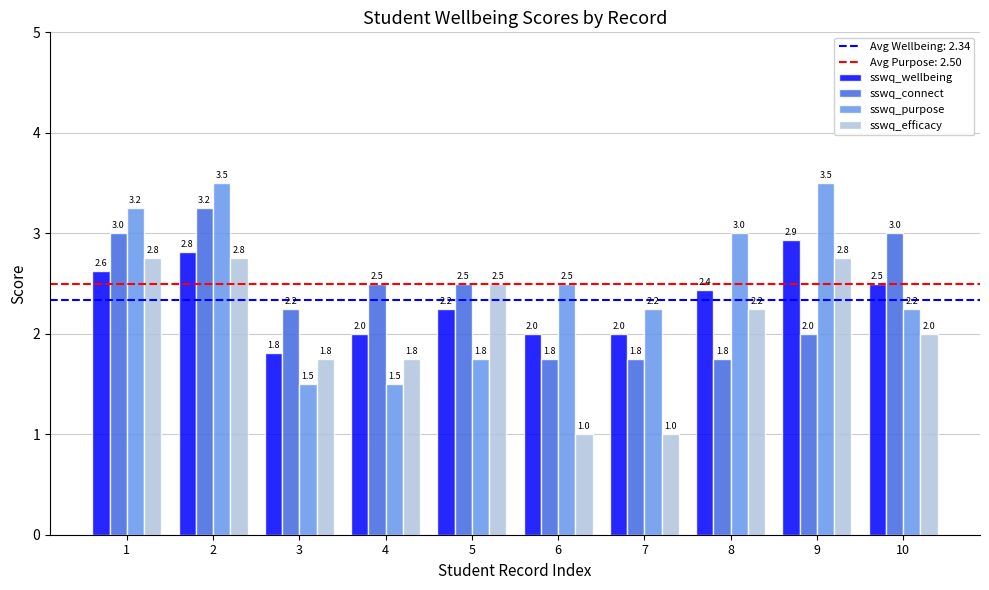

Is it true that sswq_wellbeing equals 2.0 at 6?

True